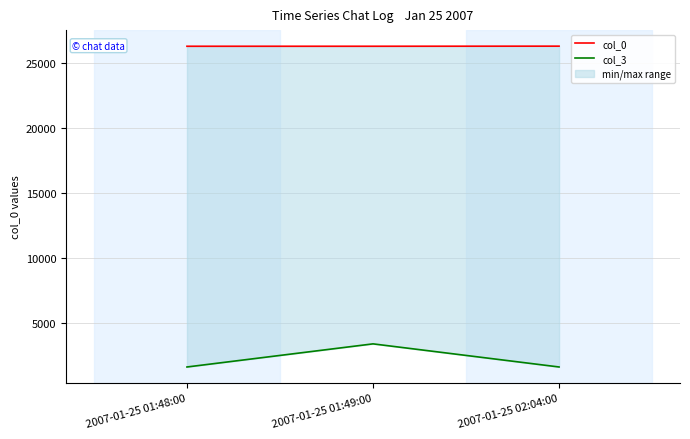

Reading right to left, transcribe all the data shown in this chart.

col_0: 2007-01-25 02:04:00=26280	2007-01-25 01:49:00=26273	2007-01-25 01:48:00=26272
col_3: 2007-01-25 02:04:00=1604	2007-01-25 01:49:00=3382	2007-01-25 01:48:00=1604